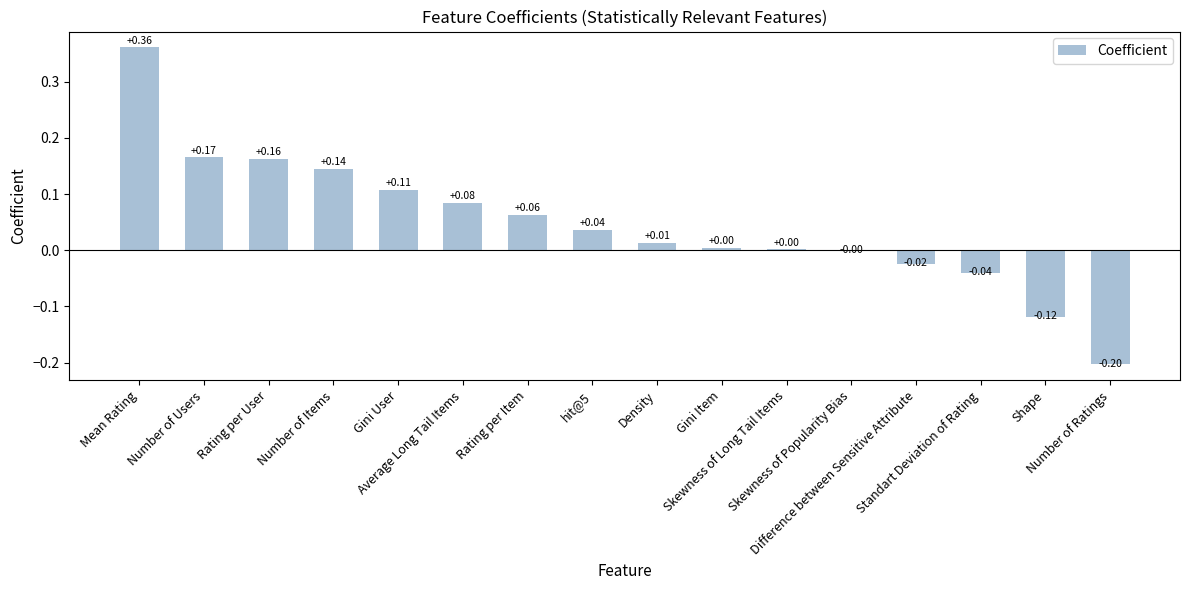

How many series are shown in this chart?

1